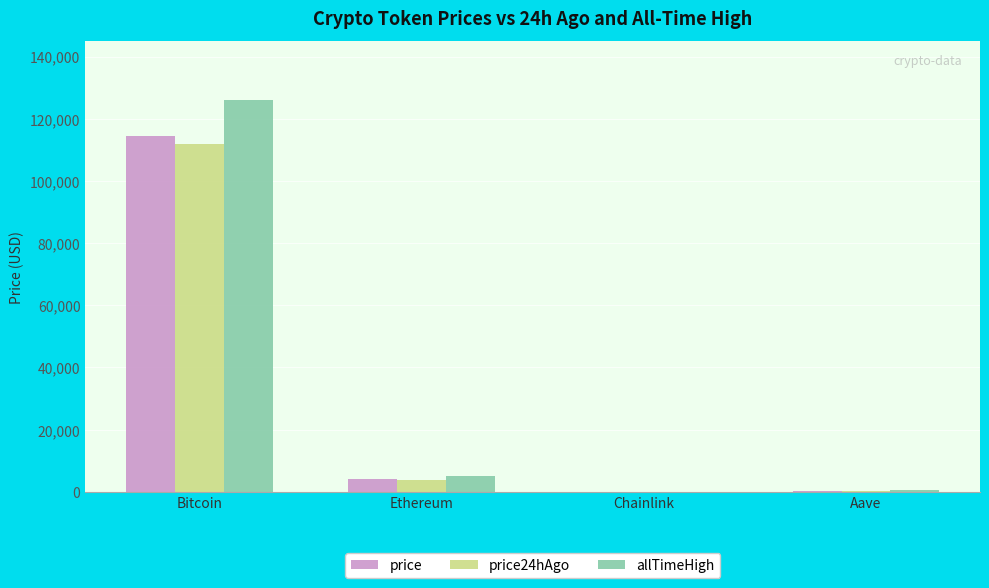

Is it true that price equals 32253.3 at Bitcoin?

False